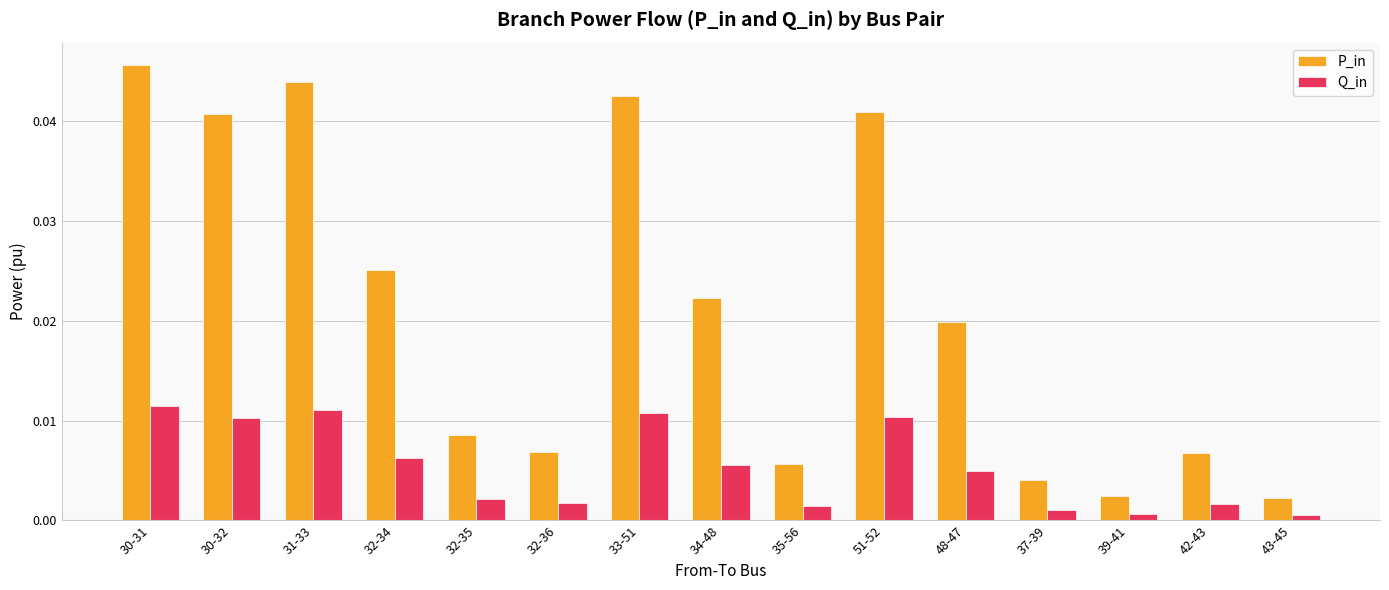

What is the label of the 7th bar from the right?

35-56